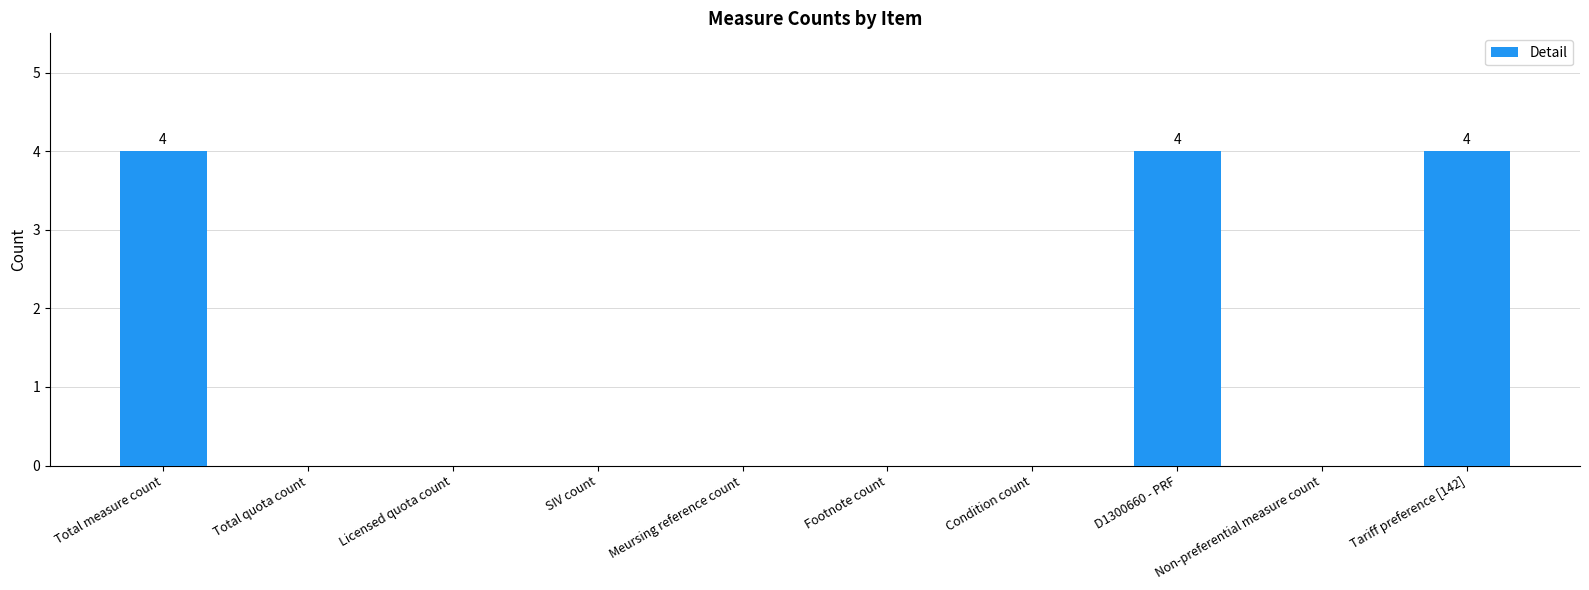

What is the maximum value shown in the chart?

4